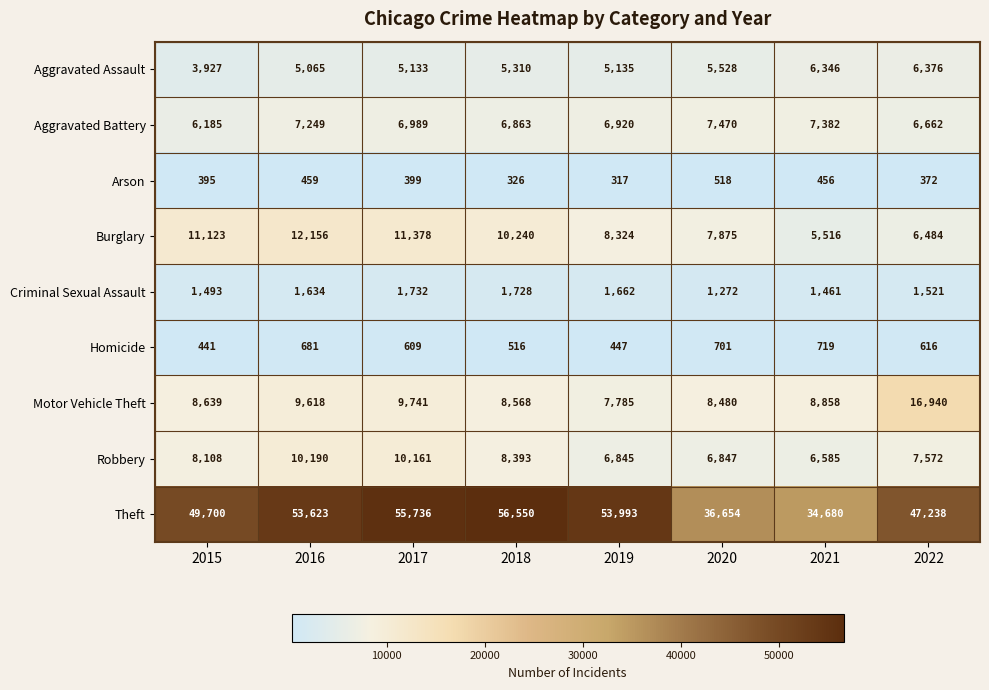

Between 2015 and 2017, which series saw the biggest shift?

Theft